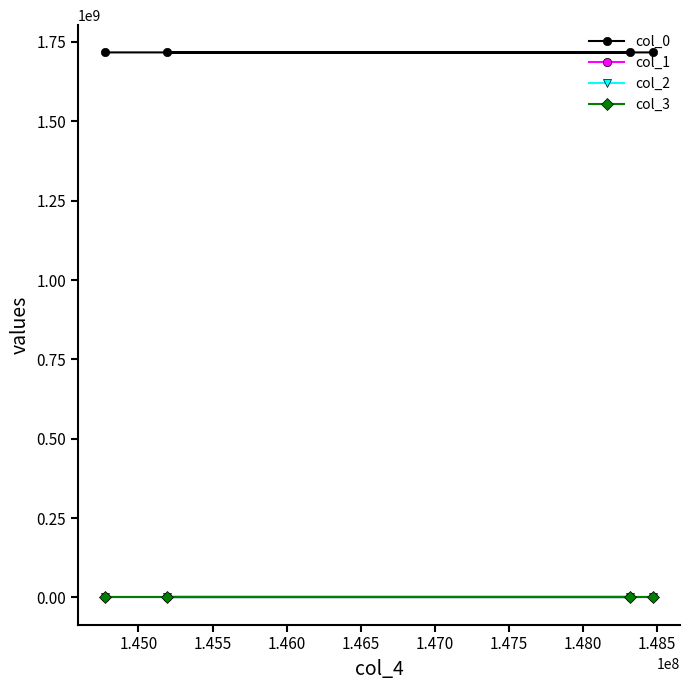

What is the highest value of the col_0 series?

1717177175.7